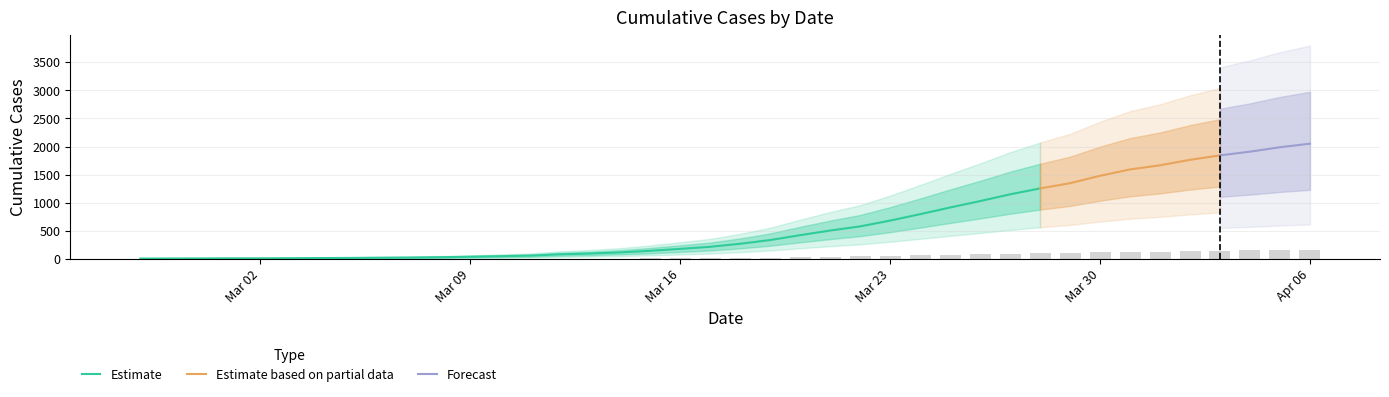

Reading right to left, list all the values displayed in this chart.

164.2	159.1	152.8	147.5	141.2	133.4	127.5	118.5	107.9	100.5	92.1	82.5	73.4	63.8	54.7	46.5	40.6	34.0	27.0	21.8	17.4	14.5	11.8	9.4	7.8	6.7	4.9	4.1	3.3	2.6	2.2	1.9	1.6	1.4	1.2	1.0	1.0	0.9	0.8	0.7